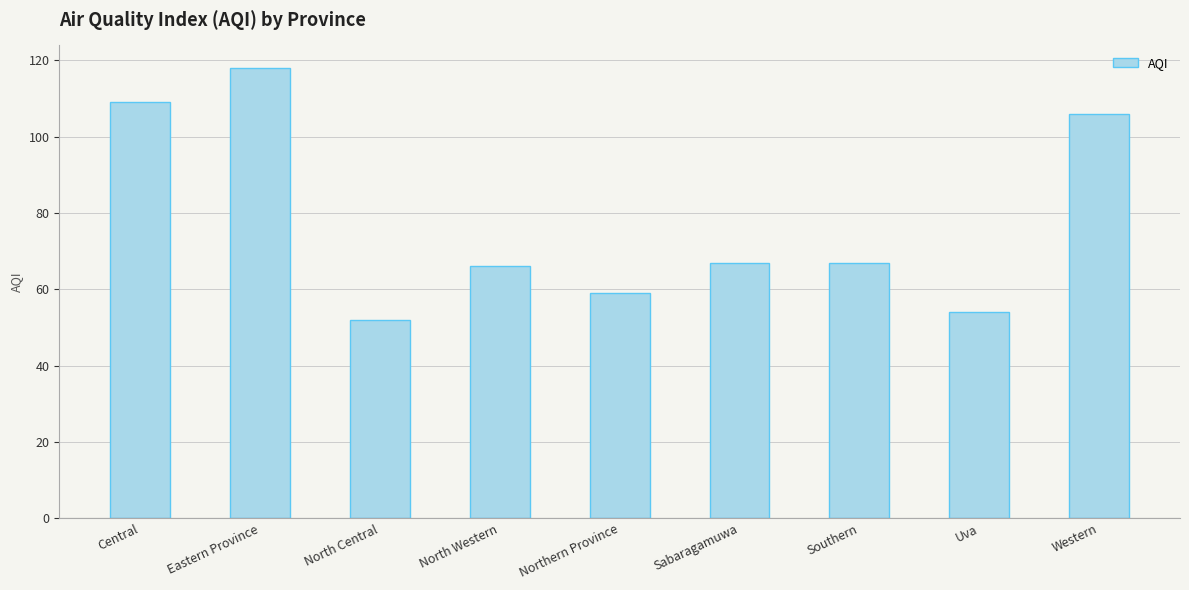

Which label corresponds to the largest value in the chart?

Eastern Province